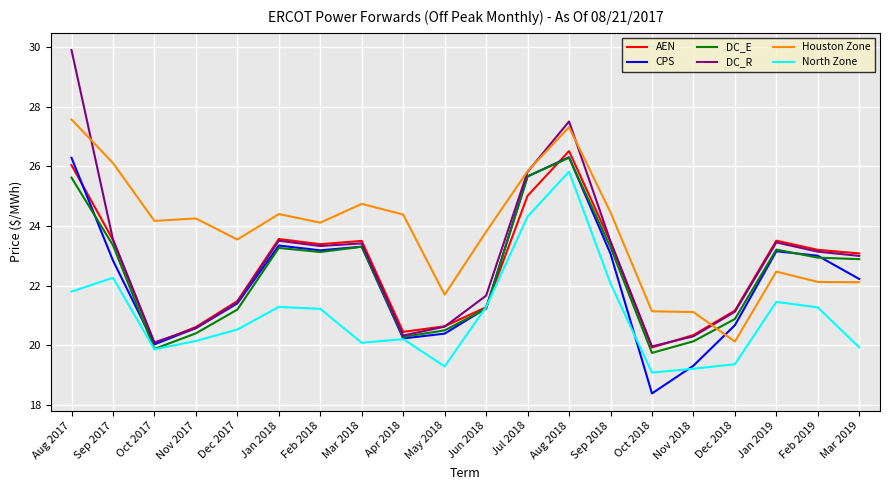

Which series has the largest total across all categories?

Houston Zone